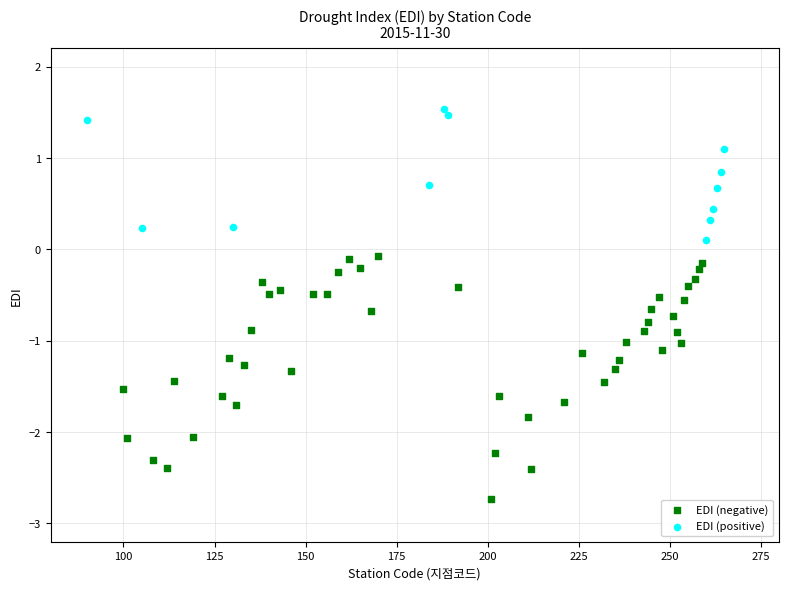

Which series contains the highest Y value?

EDI (positive)